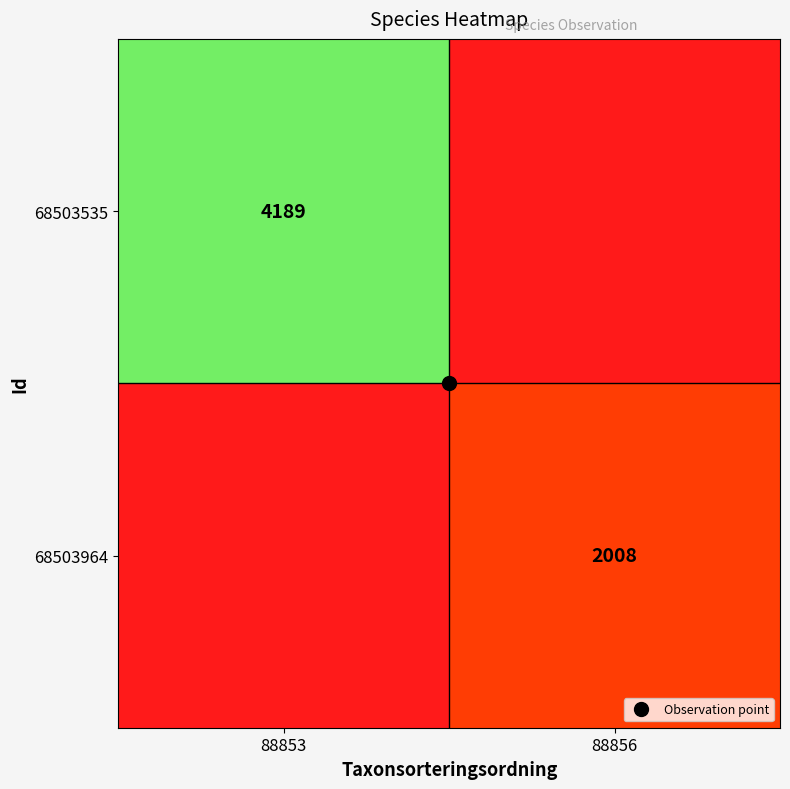

At 88856, list the series in order from largest to smallest.

68503964, 68503535